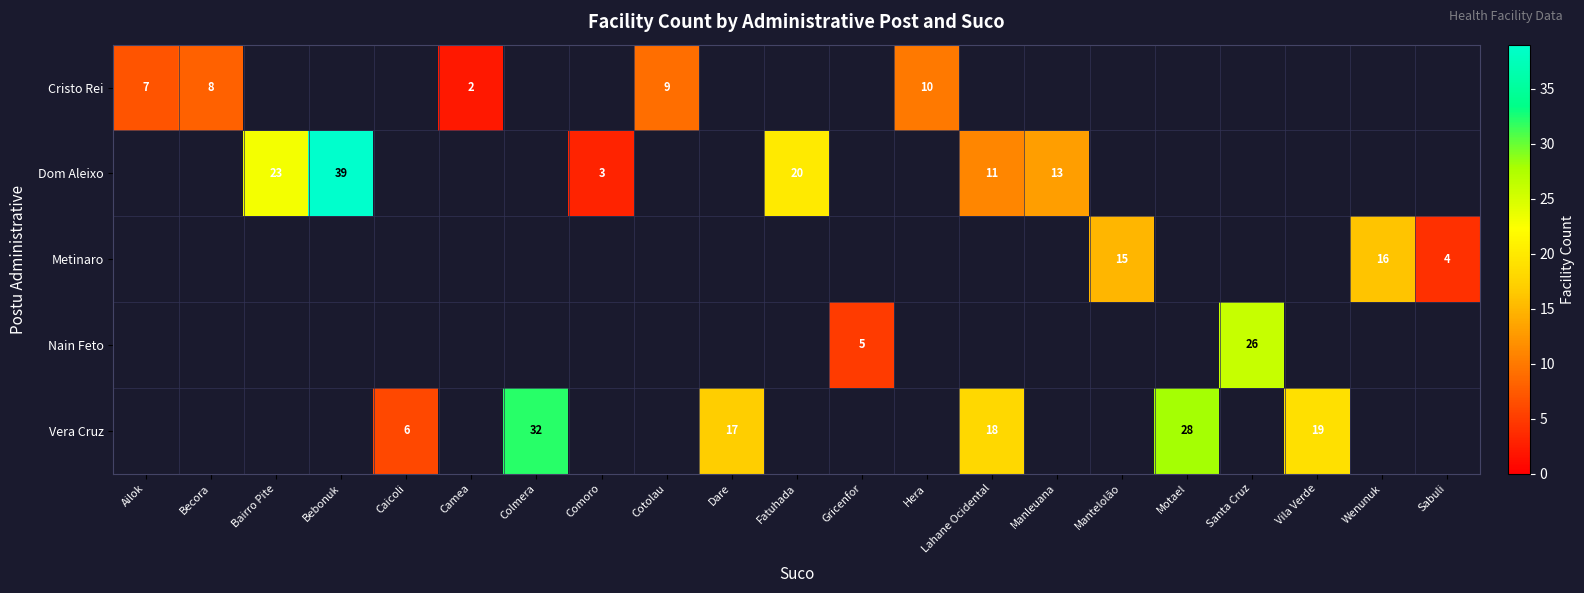

The Dom Aleixo series shows 39 at Bebonuk. True or false?

True